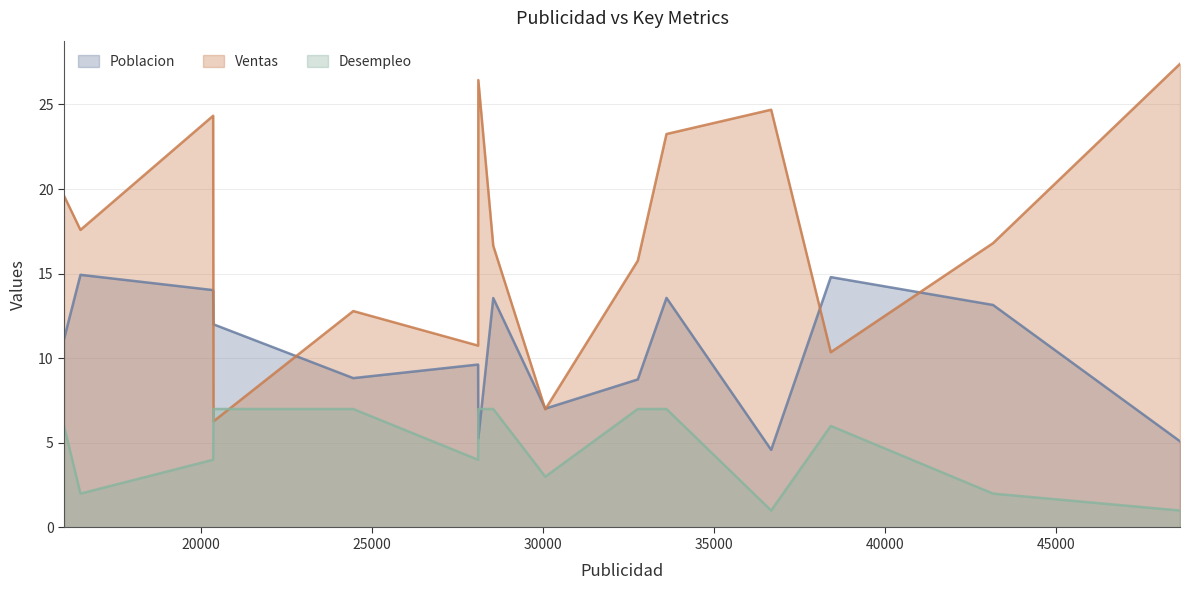

Which series has the largest total across all categories?

Ventas